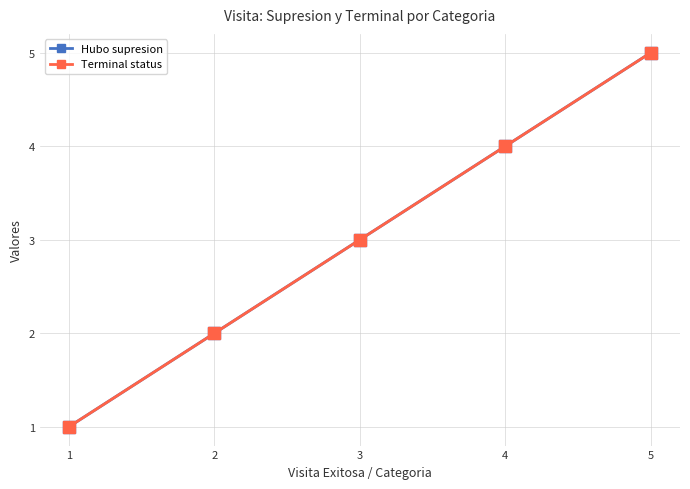

True or false: Terminal status and Hubo supresion intersect in this chart.

False